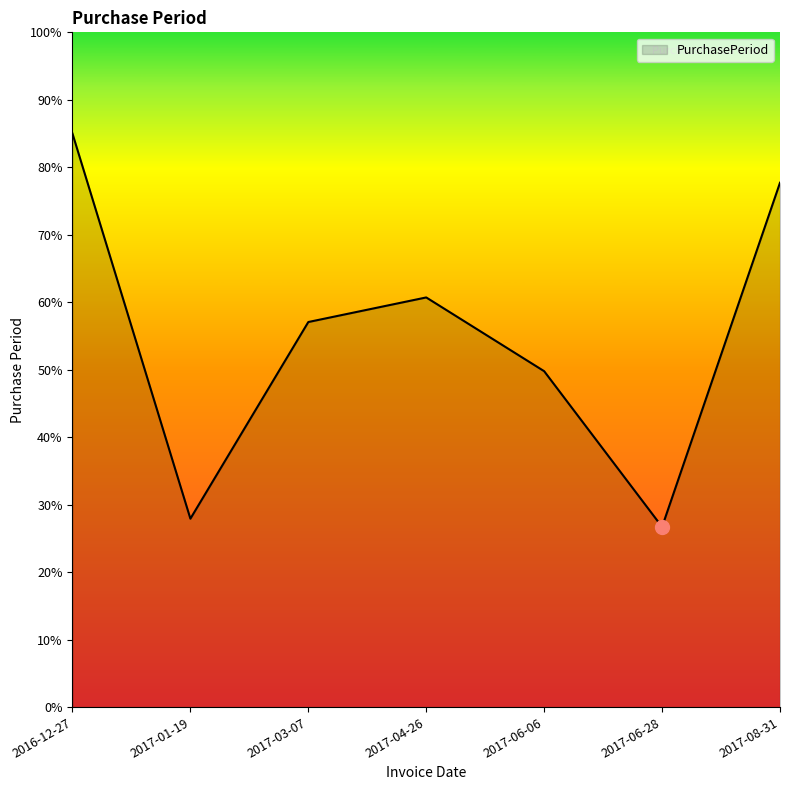

Reading left to right, transcribe all the data shown in this chart.

2016-12-27=85.0	2017-01-19=27.9	2017-03-07=57.1	2017-04-26=60.7	2017-06-06=49.8	2017-06-28=26.7	2017-08-31=77.7